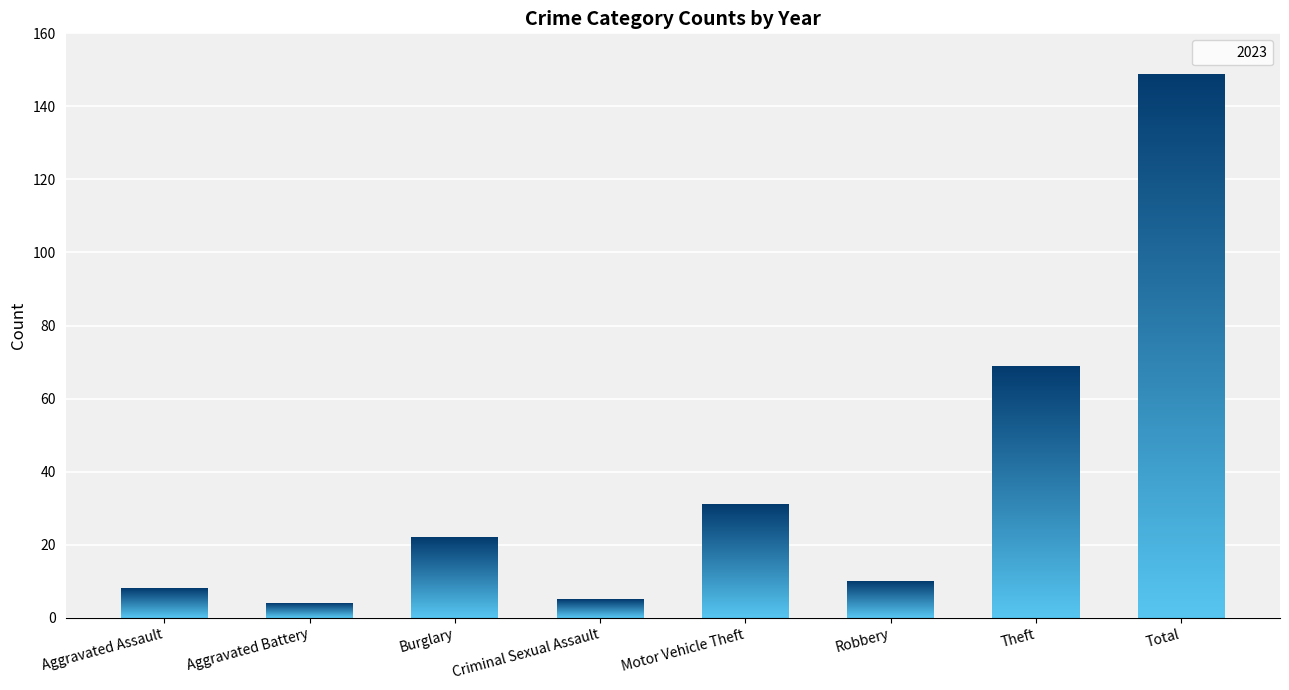

Are the bars horizontal?

No